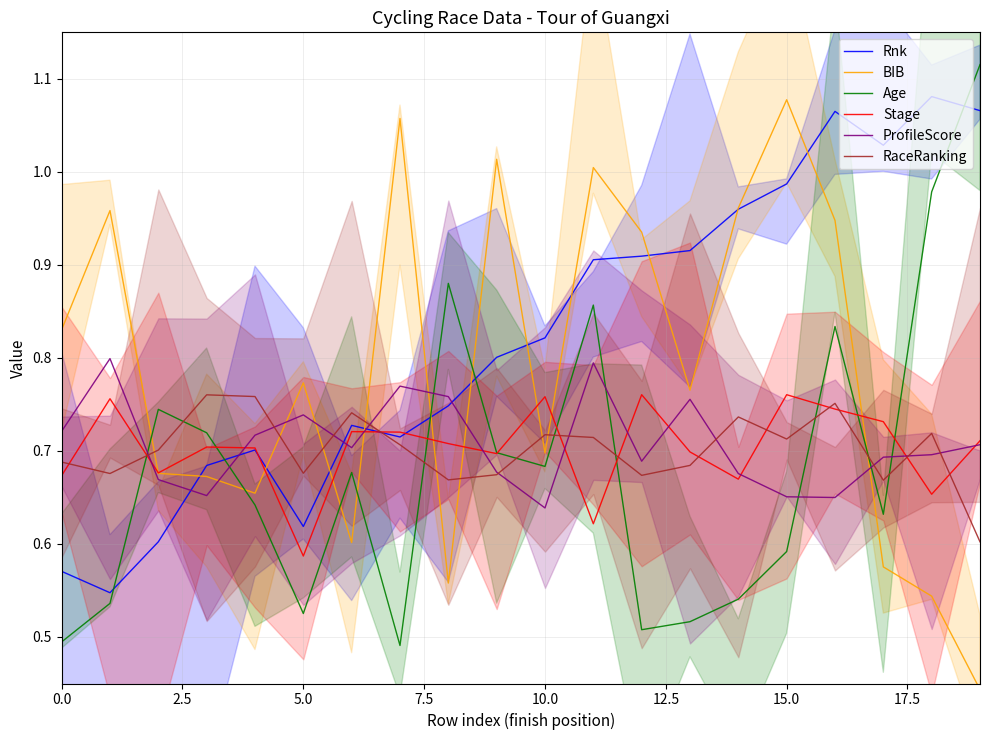

What is the label of the 10th point from the left?

9